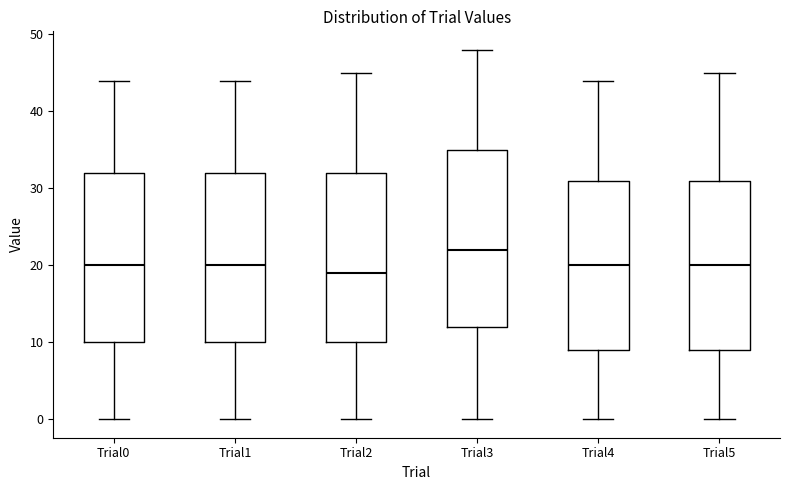

Which box has the lowest median line?

Trial2